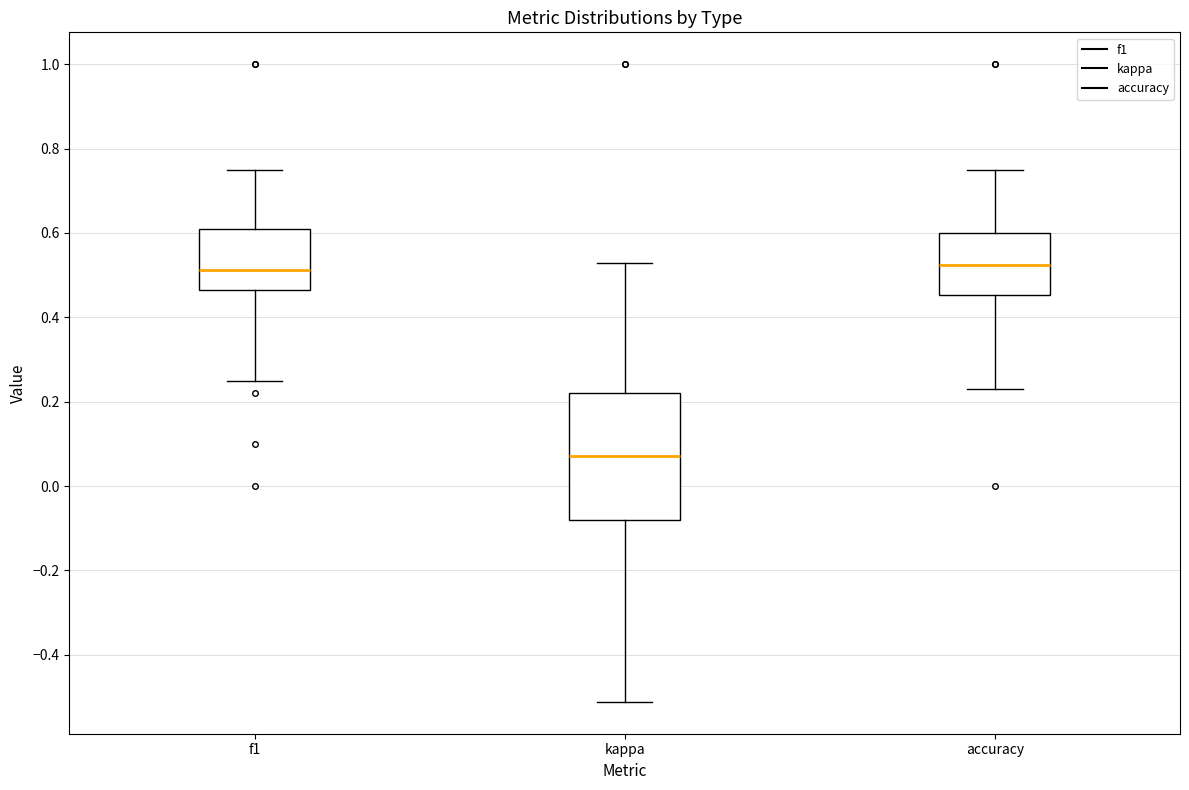

Reading left to right, read every box against the y-axis: the position of its median line, the range the box covers, and the ends of its whiskers. The values are not printed on the chart, so give them approximately, as read against the axis.

f1: median 0.52, box 0.46 to 0.60, whiskers 0.26 to 0.76
kappa: median 0.08, box -0.08 to 0.22, whiskers -0.52 to 0.52
accuracy: median 0.52, box 0.46 to 0.60, whiskers 0.24 to 0.76